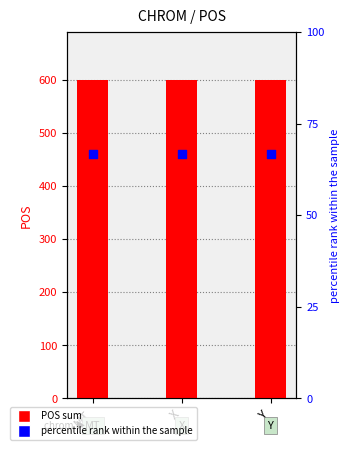

What are all the series names shown in the legend?

POS sum, percentile rank within the sample